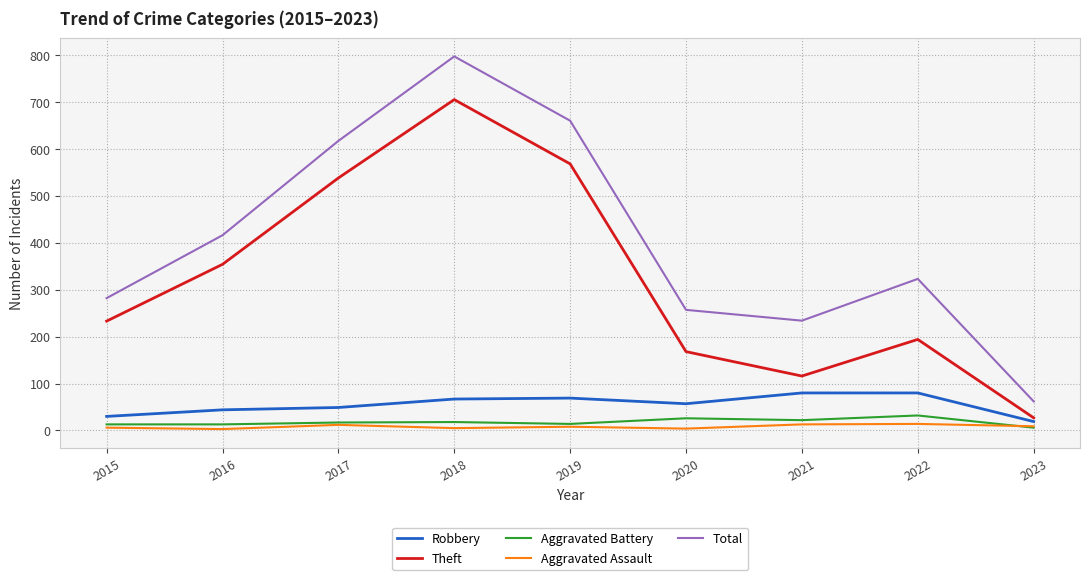

Which series has the largest total across all categories?

Total